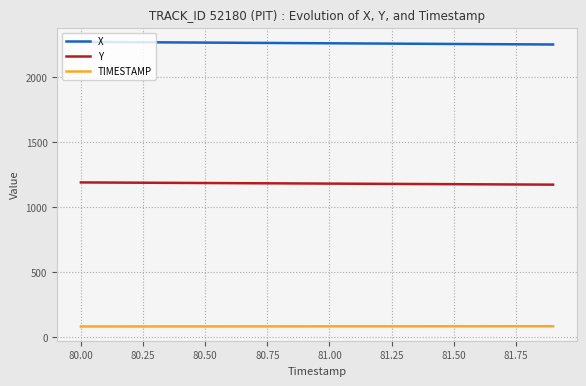

What is the sum of all TIMESTAMP values?

1619.0